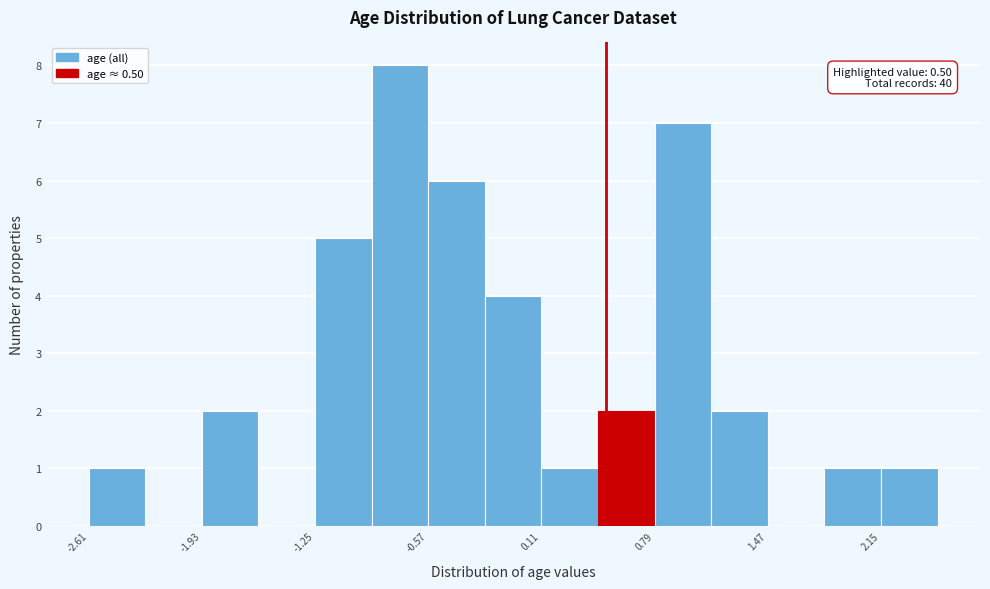

Around what value on the x-axis is the tallest bar? Give the approximate position of its centre, as read against the axis.

-0.7